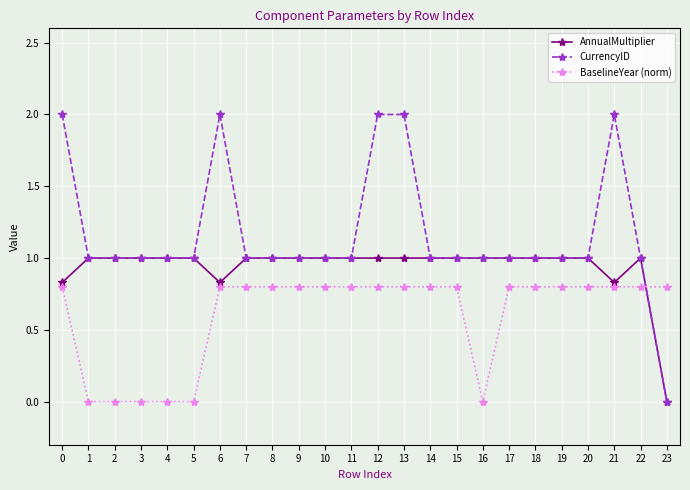

List the series in order of their overall mean, highest first.

CurrencyID, AnnualMultiplier, BaselineYear (norm)